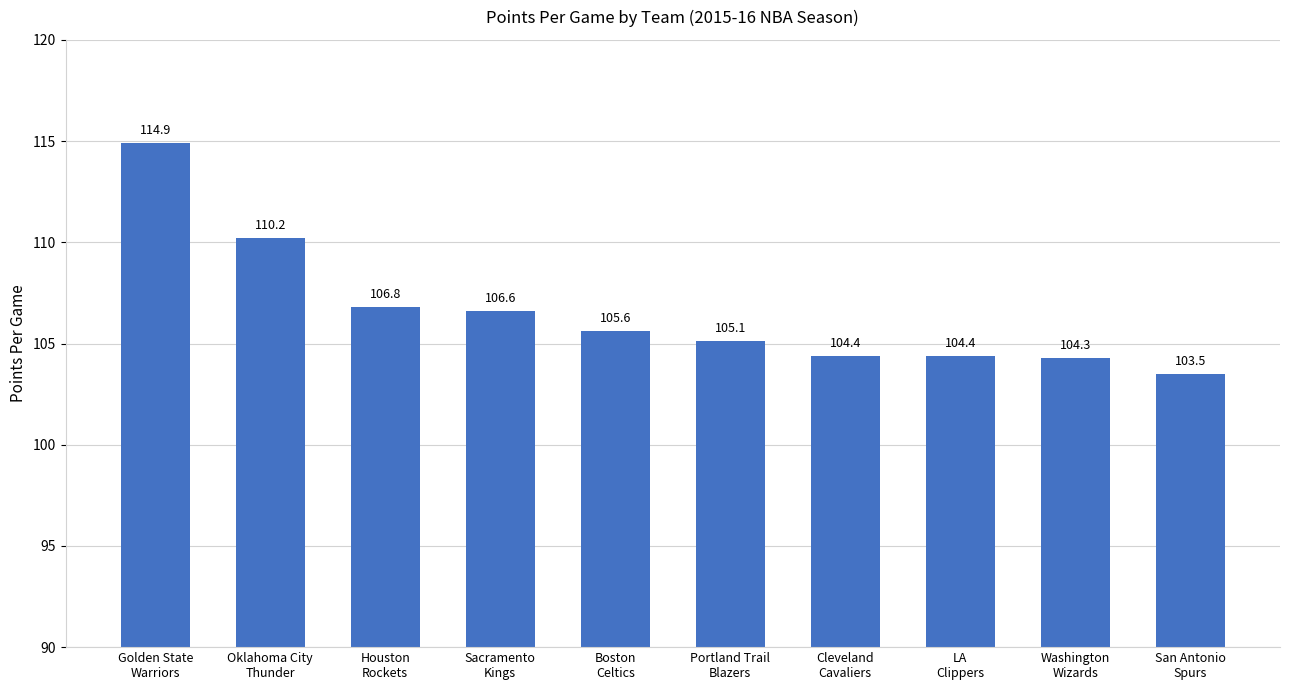

What is the smallest value displayed?

103.5